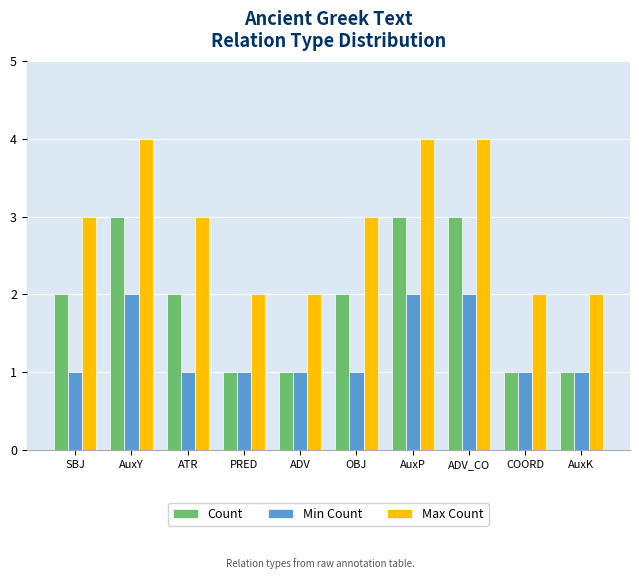

Does the chart contain stacked bars?

No